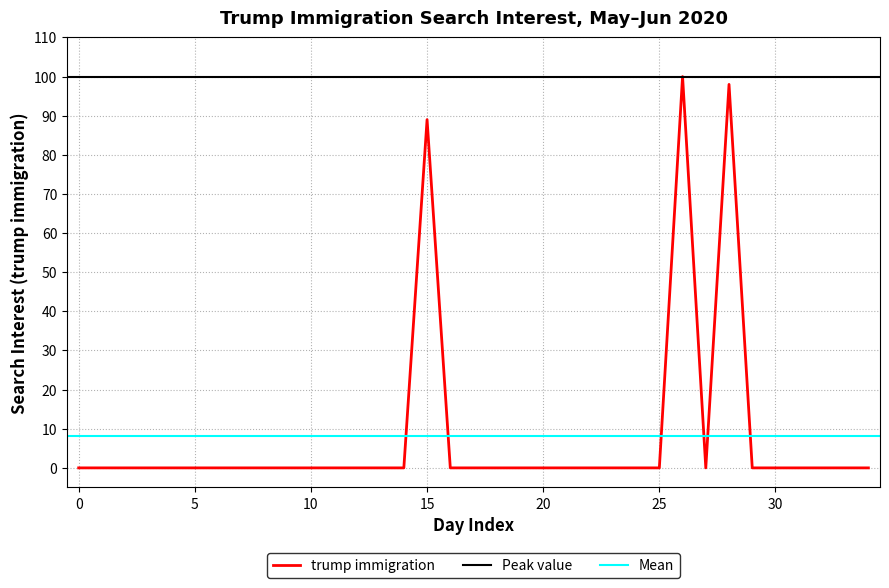

What is the sum of all values?

287